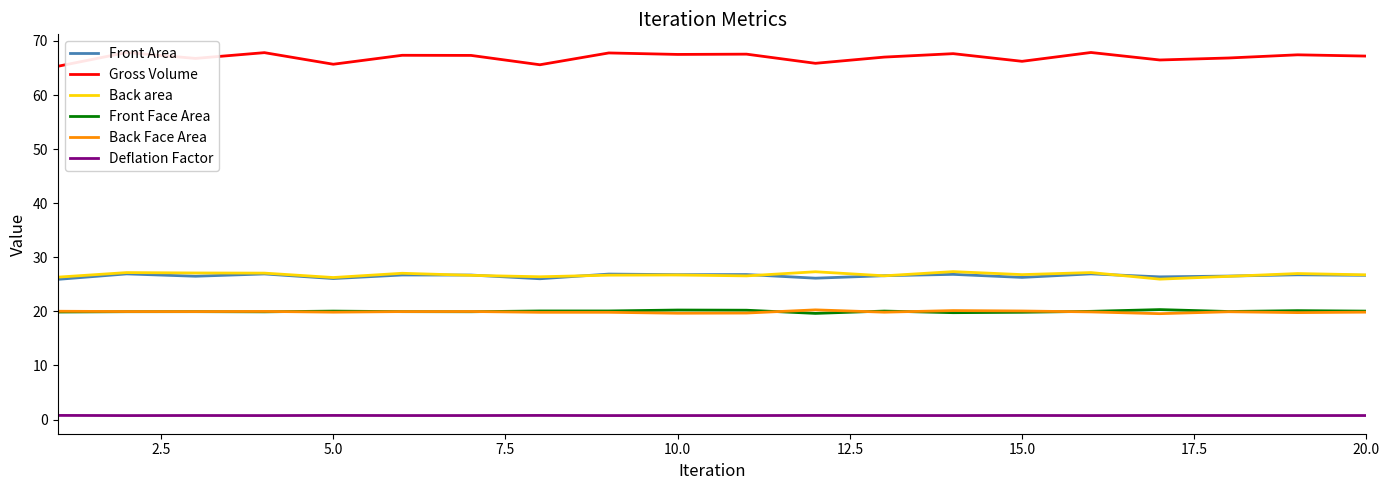

What is the highest value of the Front Area series?

26.9